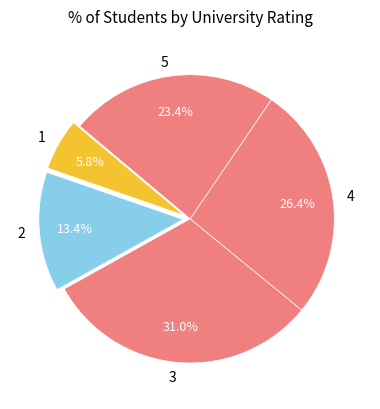

How many slices are in this pie chart?

5